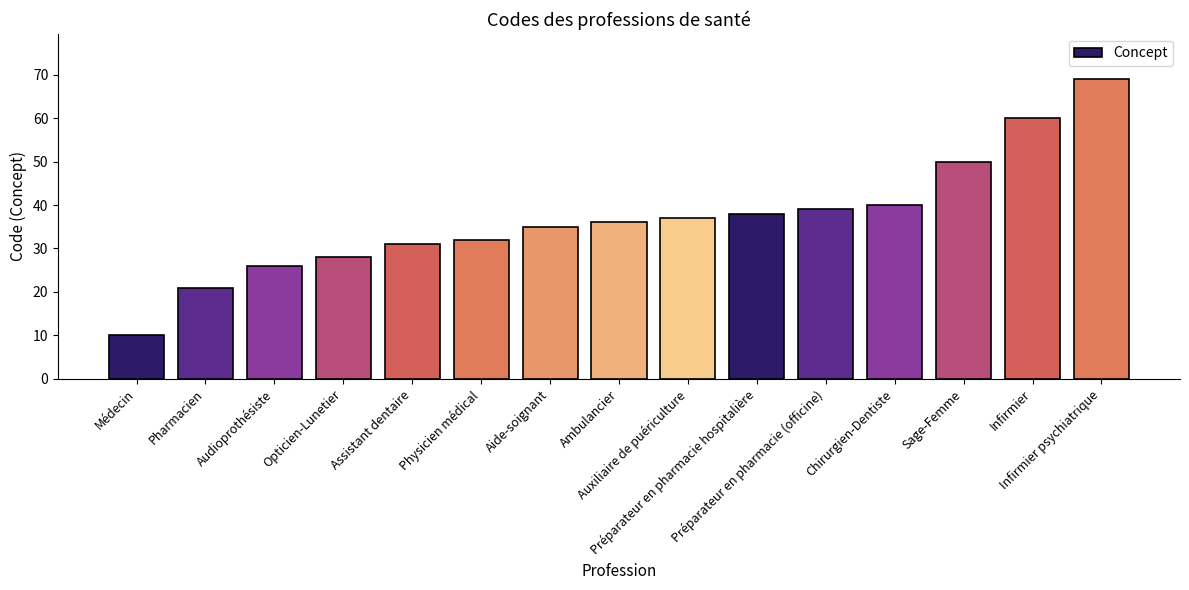

How many data points does each series have?

15